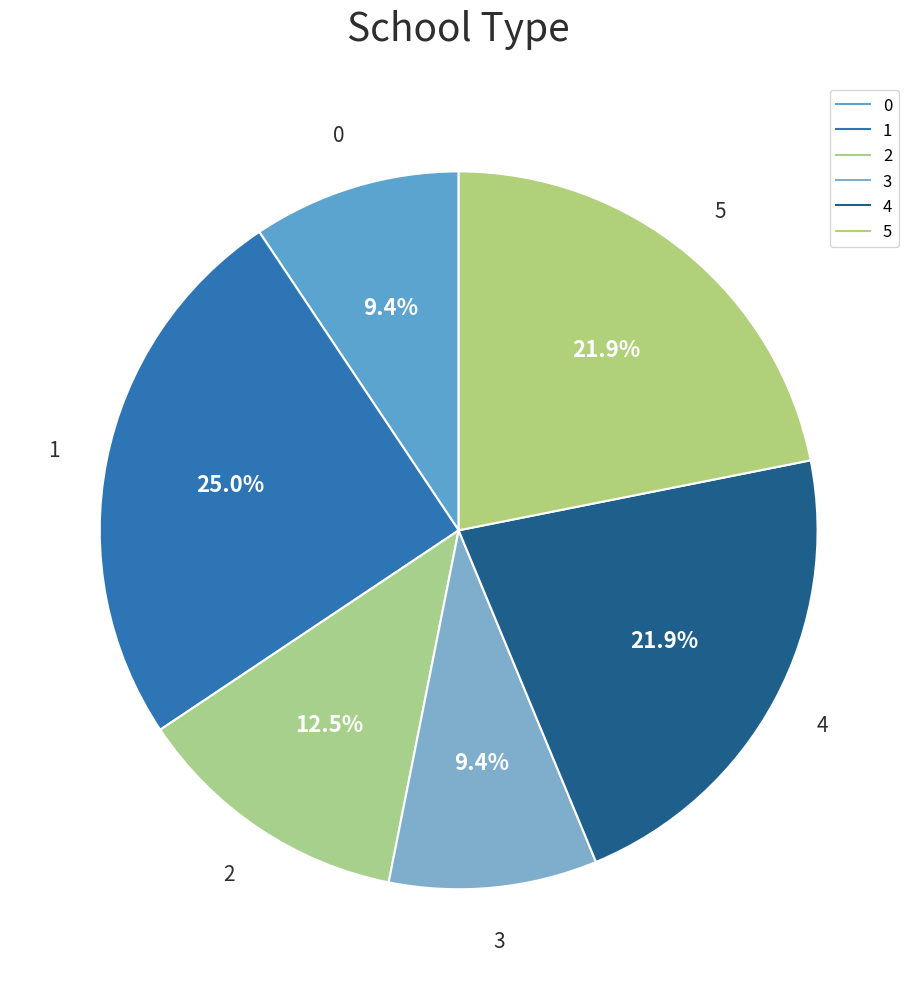

The 4 slice represents 16% of the pie. True or false?

False